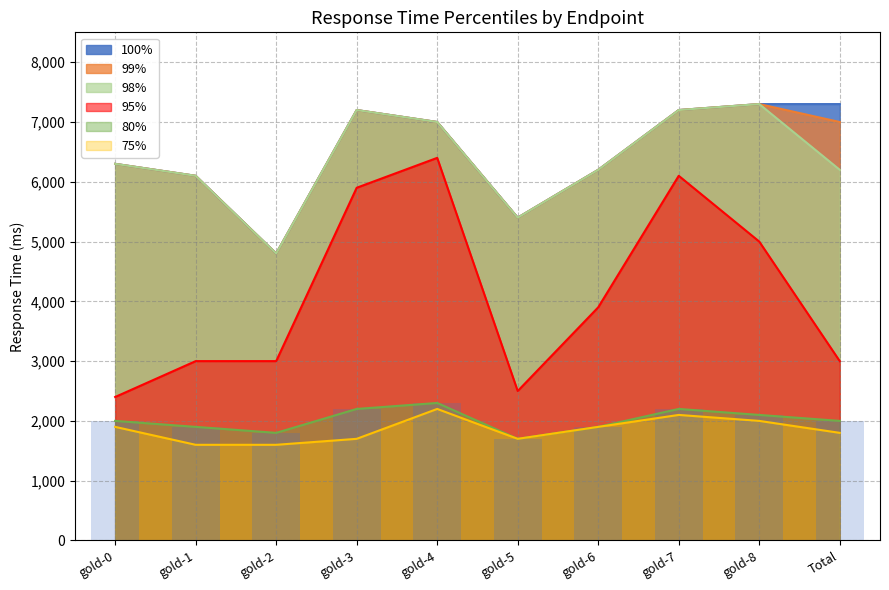

Reading right to left, transcribe all the data shown in this chart.

95%: Total=3000	gold-8=5000	gold-7=6100	gold-6=3900	gold-5=2500	gold-4=6400	gold-3=5900	gold-2=3000	gold-1=3000	gold-0=2400
98%: Total=6200	gold-8=7300	gold-7=7200	gold-6=6200	gold-5=5400	gold-4=7000	gold-3=7200	gold-2=4800	gold-1=6100	gold-0=6300
99%: Total=7000	gold-8=7300	gold-7=7200	gold-6=6200	gold-5=5400	gold-4=7000	gold-3=7200	gold-2=4800	gold-1=6100	gold-0=6300
100%: Total=7300	gold-8=7300	gold-7=7200	gold-6=6200	gold-5=5400	gold-4=7000	gold-3=7200	gold-2=4800	gold-1=6100	gold-0=6300
75%: Total=1800	gold-8=2000	gold-7=2100	gold-6=1900	gold-5=1700	gold-4=2200	gold-3=1700	gold-2=1600	gold-1=1600	gold-0=1900
80%: Total=2000	gold-8=2100	gold-7=2200	gold-6=1900	gold-5=1700	gold-4=2300	gold-3=2200	gold-2=1800	gold-1=1900	gold-0=2000